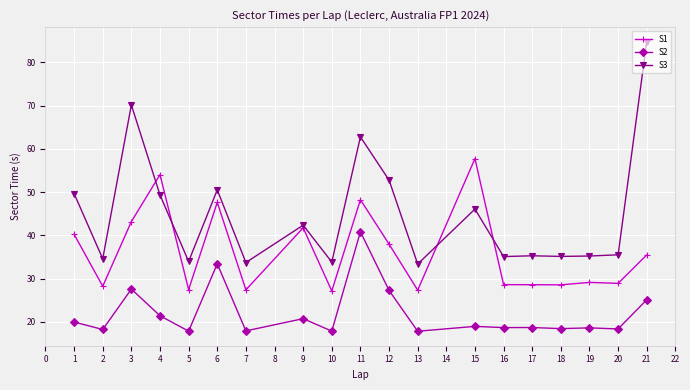

The value of S2 at 20 is 31.4. True or false?

False